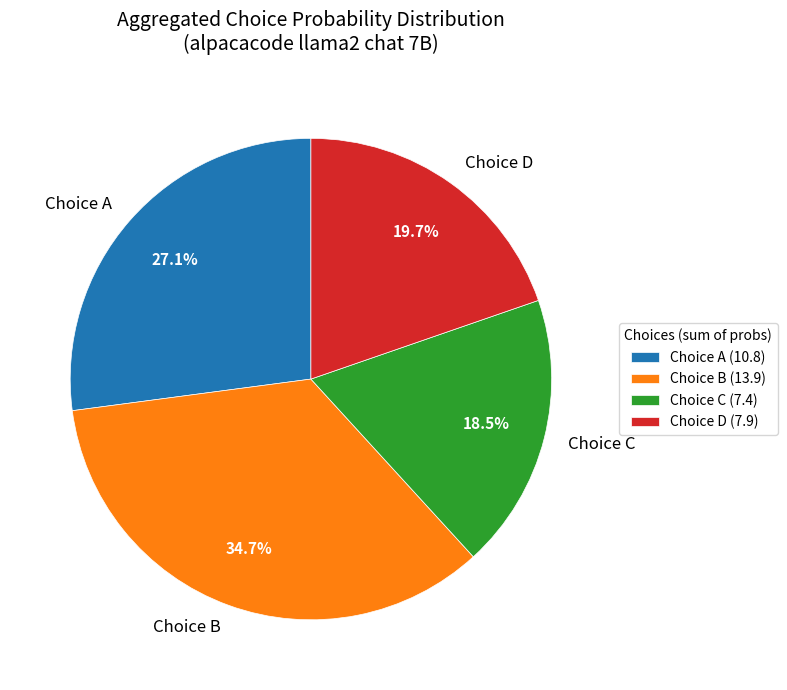

To the nearest percent, what is the difference between the largest and smallest slice percentages?

16%